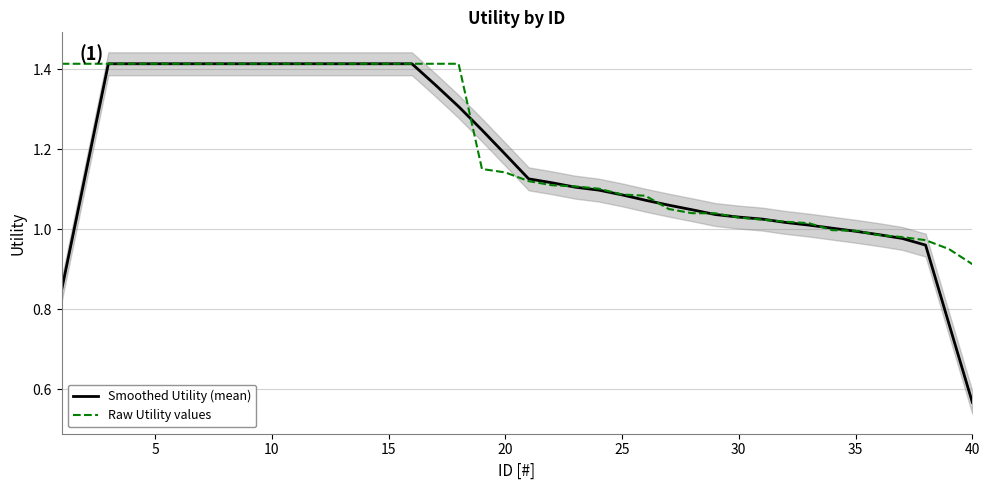

At which label does Smoothed Utility (mean) reach its minimum?

40